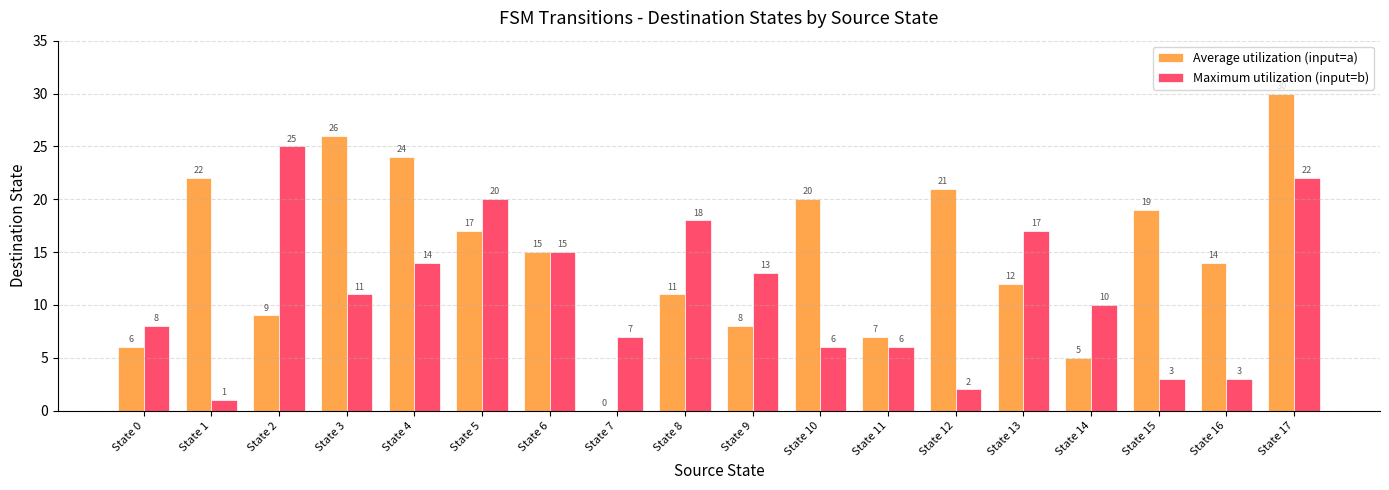

What is the difference between the Maximum utilization (input=b) values at State 16 and State 17?

19